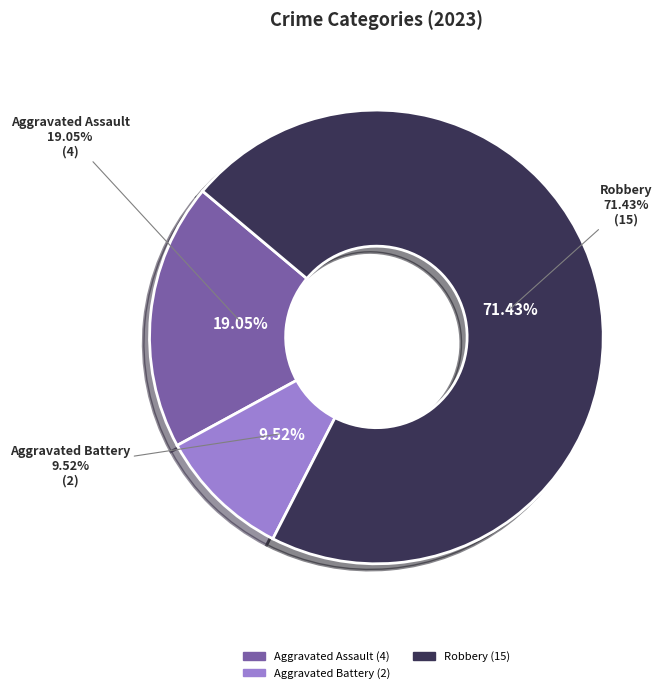

The Aggravated Battery slice represents 10% of the pie. True or false?

True